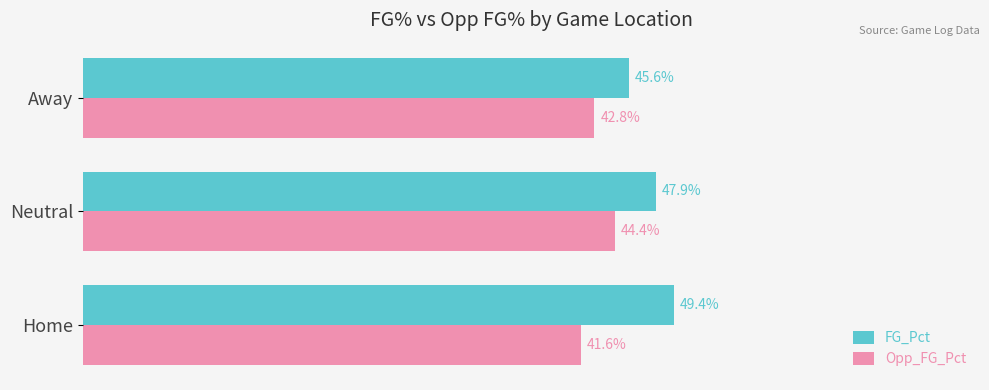

Reading left to right, extract all data points from this chart.

FG_Pct: 0.5	0.5	0.5
Opp_FG_Pct: 0.4	0.4	0.4